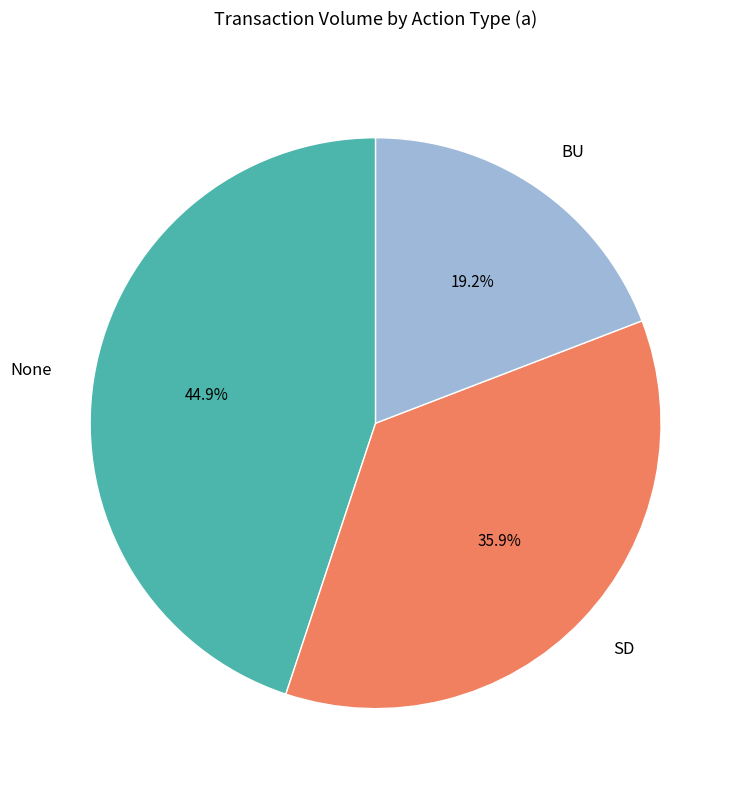

Rank the categories by value from highest to lowest.

None, SD, BU